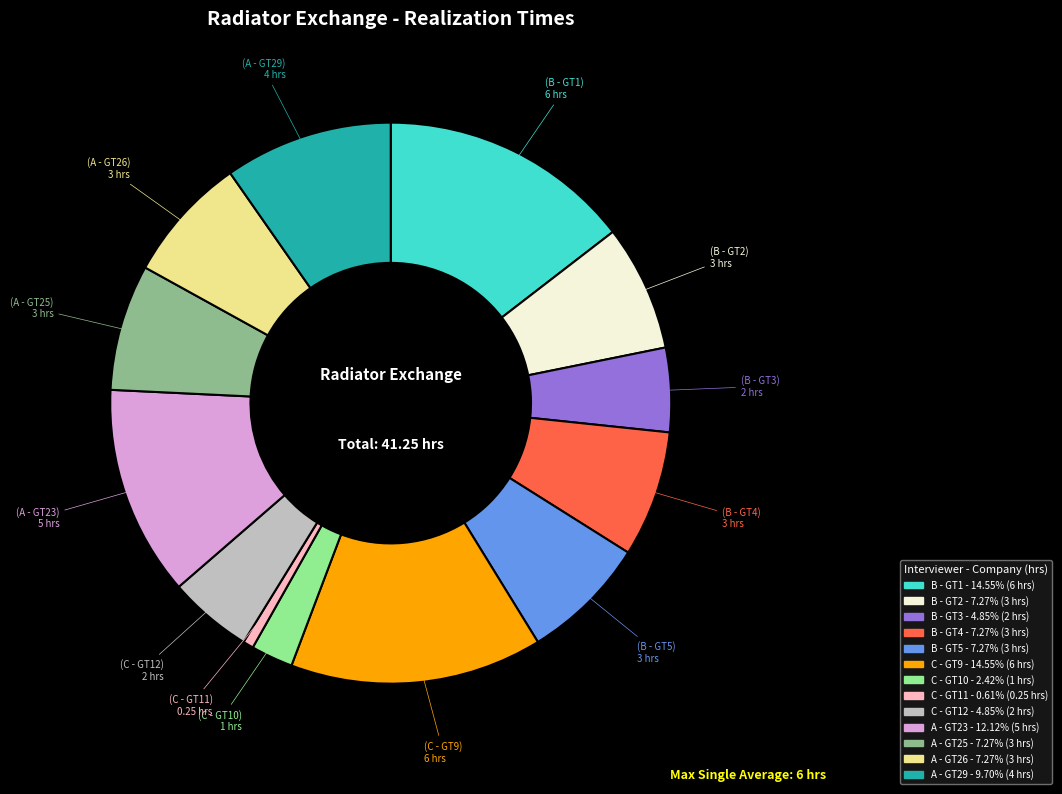

Which category has the smallest portion of the pie?

C - GT11